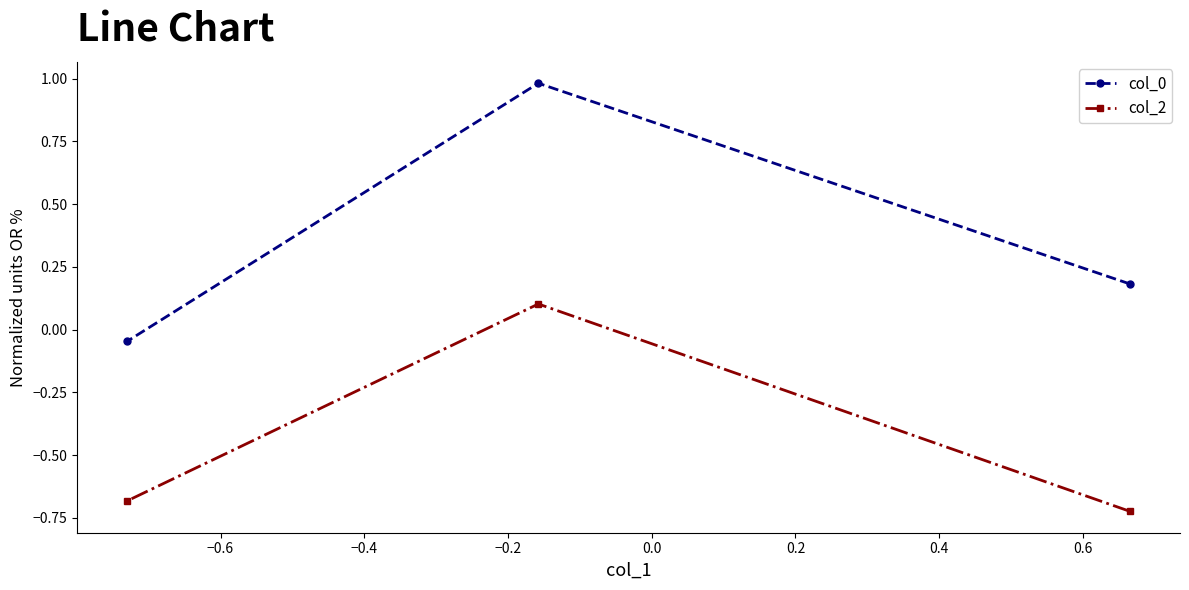

What is the value of the col_0 point at the 3rd from the left?

0.2